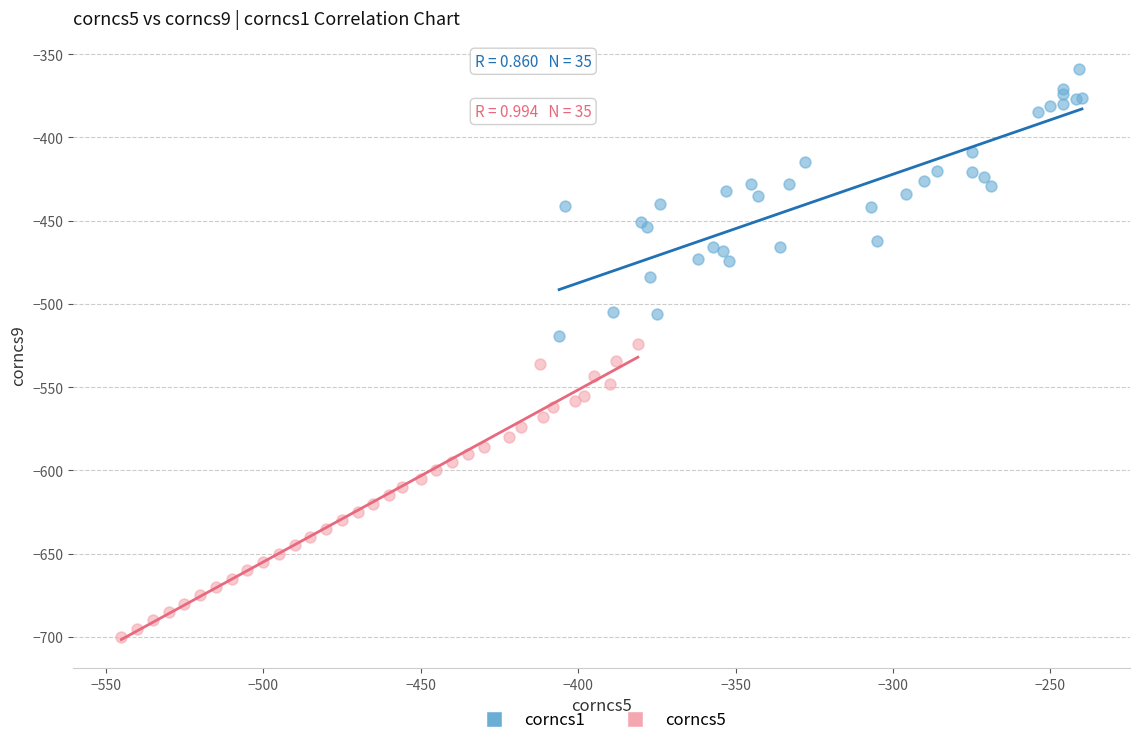

Which series reaches the maximum Y coordinate?

corncs1